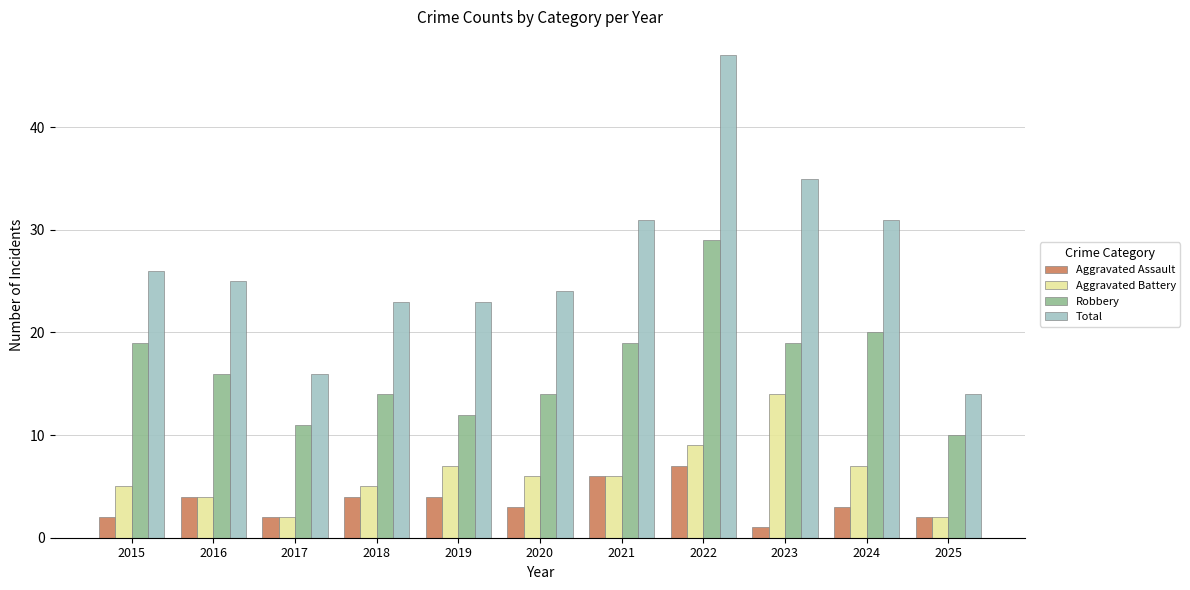

What is the difference between the Total values at 2017 and 2021?

15